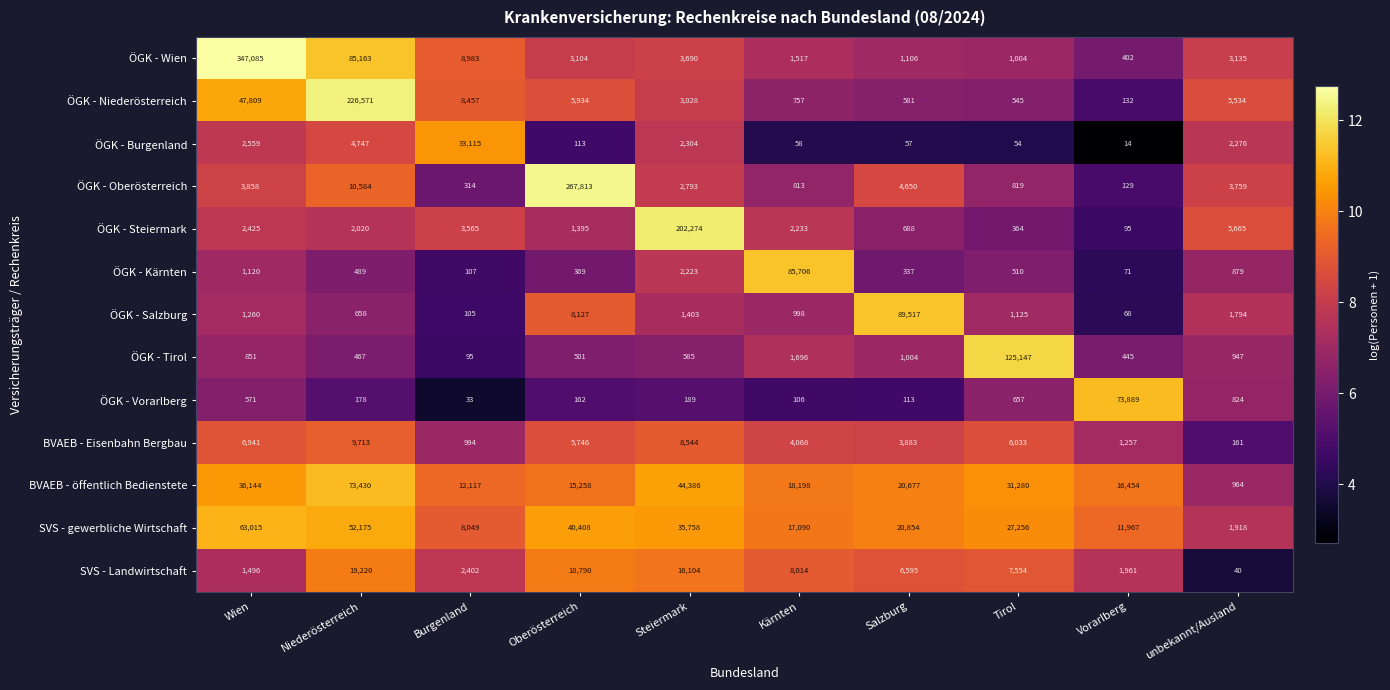

What is the average value of the ÖGK - Oberösterreich series?

29553